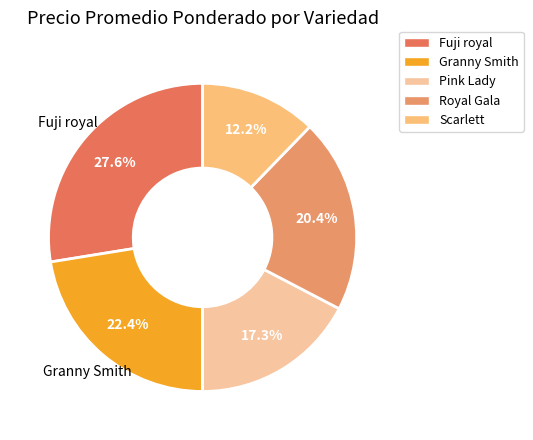

How many slices are in this pie chart?

5